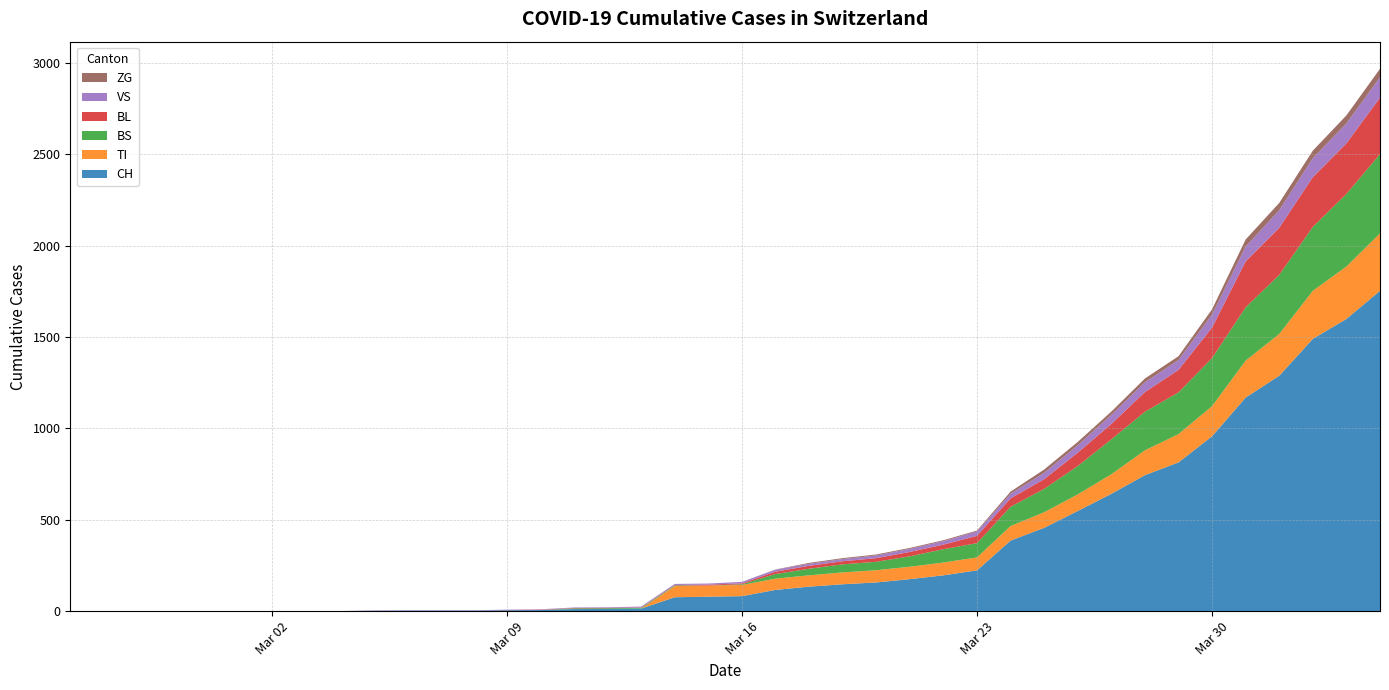

Reading left to right, what are all the values shown in this chart?

CH: 2020-02-25=0	2020-02-26=0	2020-02-27=0	2020-02-28=0	2020-02-29=0	2020-03-01=0	2020-03-02=0	2020-03-03=0	2020-03-04=0	2020-03-05=2	2020-03-06=3	2020-03-07=3	2020-03-08=3	2020-03-09=5	2020-03-10=6	2020-03-11=11	2020-03-12=12	2020-03-13=14	2020-03-14=76	2020-03-15=79	2020-03-16=82	2020-03-17=116	2020-03-18=134	2020-03-19=147	2020-03-20=157	2020-03-21=175	2020-03-22=196	2020-03-23=223	2020-03-24=386	2020-03-25=456	2020-03-26=548	2020-03-27=642	2020-03-28=744	2020-03-29=814	2020-03-30=957	2020-03-31=1169	2020-04-01=1288	2020-04-02=1490	2020-04-03=1599	2020-04-04=1753
TI: 2020-02-25=0	2020-02-26=0	2020-02-27=0	2020-02-28=0	2020-02-29=0	2020-03-01=0	2020-03-02=0	2020-03-03=0	2020-03-04=0	2020-03-05=0	2020-03-06=0	2020-03-07=0	2020-03-08=0	2020-03-09=0	2020-03-10=0	2020-03-11=0	2020-03-12=0	2020-03-13=0	2020-03-14=61	2020-03-15=61	2020-03-16=61	2020-03-17=62	2020-03-18=62	2020-03-19=65	2020-03-20=67	2020-03-21=68	2020-03-22=70	2020-03-23=71	2020-03-24=80	2020-03-25=85	2020-03-26=91	2020-03-27=107	2020-03-28=136	2020-03-29=155	2020-03-30=165	2020-03-31=202	2020-04-01=229	2020-04-02=263	2020-04-03=287	2020-04-04=314
BS: 2020-02-25=0	2020-02-26=0	2020-02-27=0	2020-02-28=0	2020-02-29=0	2020-03-01=0	2020-03-02=0	2020-03-03=0	2020-03-04=0	2020-03-05=0	2020-03-06=0	2020-03-07=0	2020-03-08=0	2020-03-09=0	2020-03-10=0	2020-03-11=4	2020-03-12=4	2020-03-13=4	2020-03-14=4	2020-03-15=0	2020-03-16=4	2020-03-17=25	2020-03-18=36	2020-03-19=44	2020-03-20=46	2020-03-21=57	2020-03-22=73	2020-03-23=78	2020-03-24=105	2020-03-25=128	2020-03-26=155	2020-03-27=191	2020-03-28=211	2020-03-29=228	2020-03-30=263	2020-03-31=292	2020-04-01=323	2020-04-02=350	2020-04-03=397	2020-04-04=434
BL: 2020-02-25=0	2020-02-26=0	2020-02-27=0	2020-02-28=0	2020-02-29=0	2020-03-01=0	2020-03-02=0	2020-03-03=0	2020-03-04=0	2020-03-05=0	2020-03-06=0	2020-03-07=0	2020-03-08=0	2020-03-09=1	2020-03-10=2	2020-03-11=2	2020-03-12=2	2020-03-13=2	2020-03-14=2	2020-03-15=5	2020-03-16=5	2020-03-17=13	2020-03-18=16	2020-03-19=17	2020-03-20=20	2020-03-21=24	2020-03-22=25	2020-03-23=40	2020-03-24=46	2020-03-25=53	2020-03-26=73	2020-03-27=84	2020-03-28=108	2020-03-29=123	2020-03-30=167	2020-03-31=251	2020-04-01=258	2020-04-02=272	2020-04-03=277	2020-04-04=309
VS: 2020-02-25=0	2020-02-26=0	2020-02-27=0	2020-02-28=0	2020-02-29=0	2020-03-01=0	2020-03-02=0	2020-03-03=0	2020-03-04=0	2020-03-05=2	2020-03-06=2	2020-03-07=2	2020-03-08=2	2020-03-09=2	2020-03-10=2	2020-03-11=3	2020-03-12=3	2020-03-13=5	2020-03-14=6	2020-03-15=6	2020-03-16=8	2020-03-17=11	2020-03-18=11	2020-03-19=12	2020-03-20=15	2020-03-21=17	2020-03-22=19	2020-03-23=24	2020-03-24=25	2020-03-25=35	2020-03-26=41	2020-03-27=50	2020-03-28=53	2020-03-29=54	2020-03-30=71	2020-03-31=81	2020-04-01=96	2020-04-02=104	2020-04-03=109	2020-04-04=112
ZG: 2020-02-25=0	2020-02-26=0	2020-02-27=0	2020-02-28=0	2020-02-29=0	2020-03-01=0	2020-03-02=0	2020-03-03=0	2020-03-04=0	2020-03-05=0	2020-03-06=0	2020-03-07=0	2020-03-08=0	2020-03-09=0	2020-03-10=0	2020-03-11=0	2020-03-12=0	2020-03-13=0	2020-03-14=0	2020-03-15=0	2020-03-16=0	2020-03-17=1	2020-03-18=5	2020-03-19=5	2020-03-20=5	2020-03-21=5	2020-03-22=5	2020-03-23=5	2020-03-24=12	2020-03-25=18	2020-03-26=18	2020-03-27=18	2020-03-28=21	2020-03-29=21	2020-03-30=29	2020-03-31=39	2020-04-01=40	2020-04-02=41	2020-04-03=44	2020-04-04=46